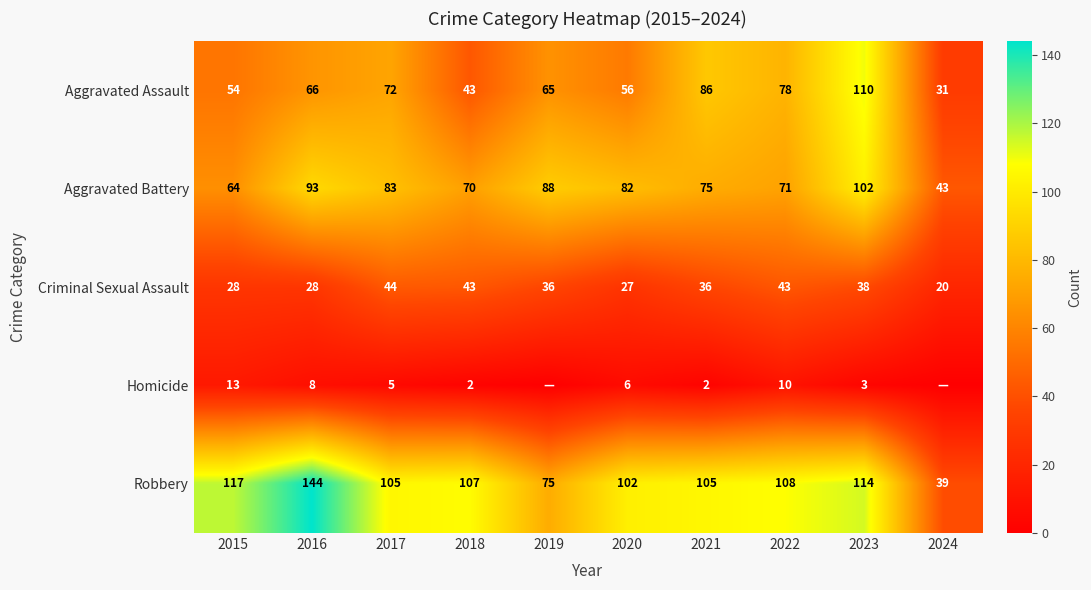

Which category has the lowest value across all series?

2019